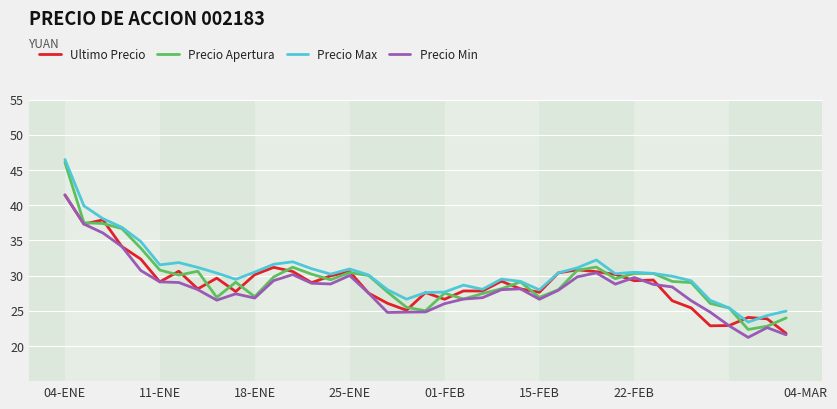

Which series has the largest range (max minus min)?

Precio Apertura